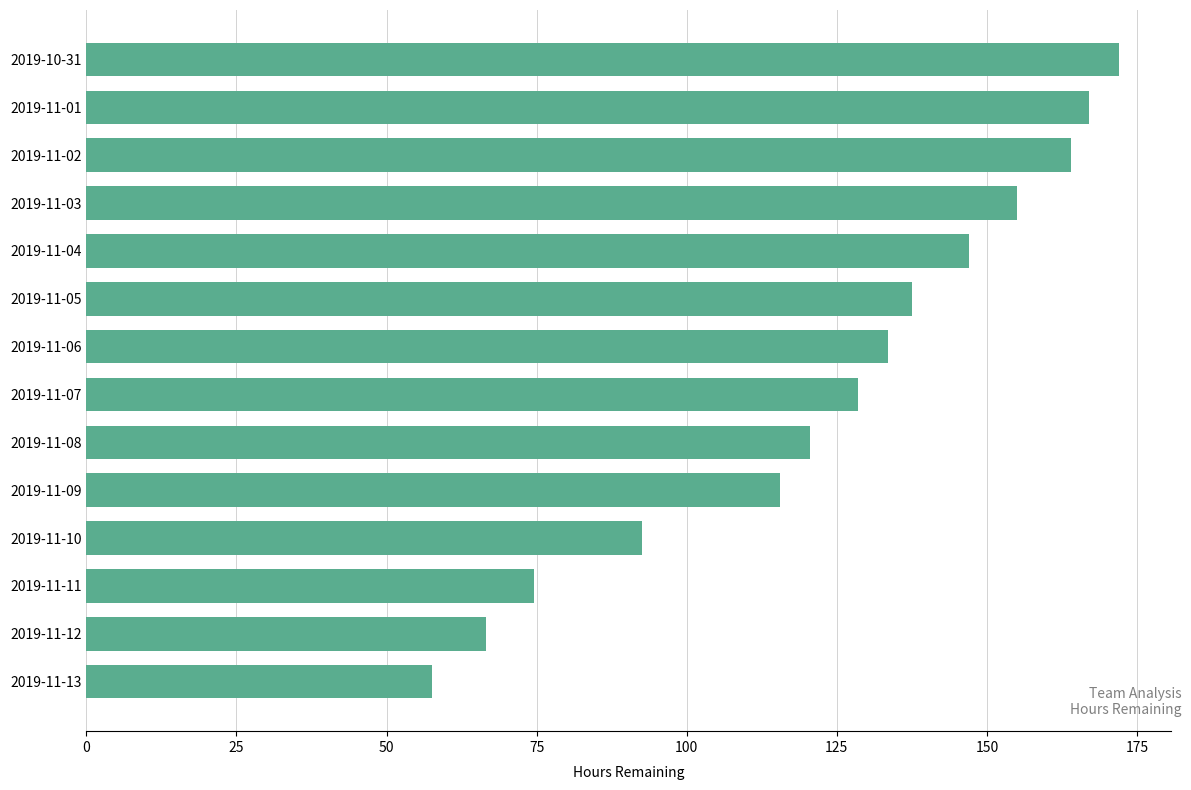

What is the minimum value shown in the chart?

57.5